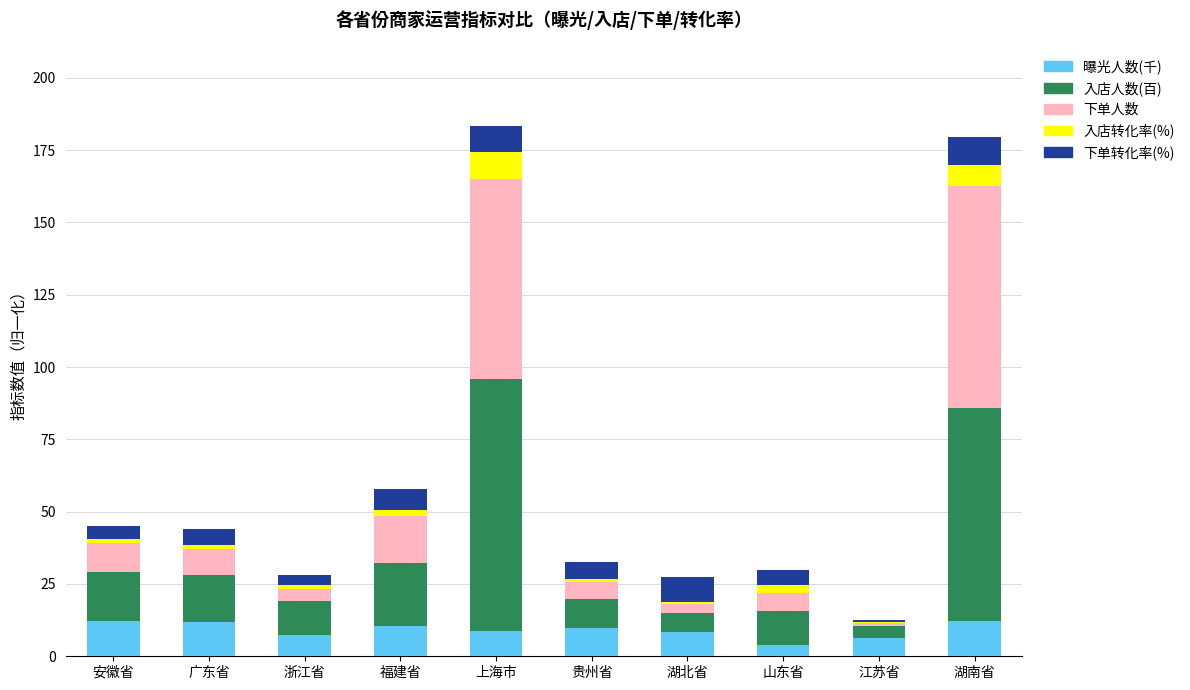

How many categories are shown in the chart?

10